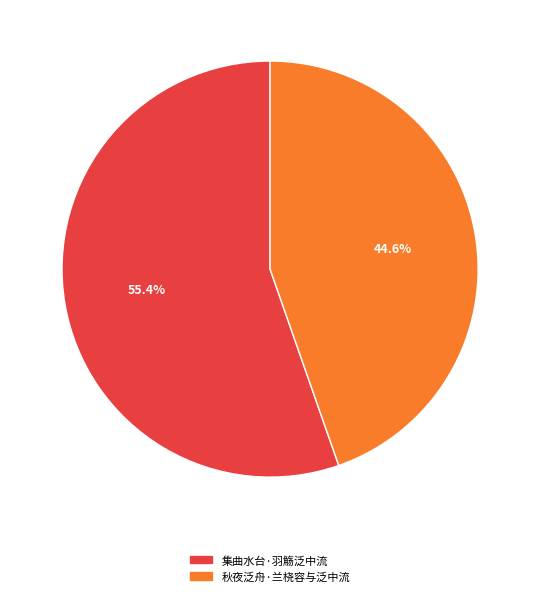

To the nearest percent, what portion does 秋夜泛舟·兰桡容与泛中流 represent?

45%